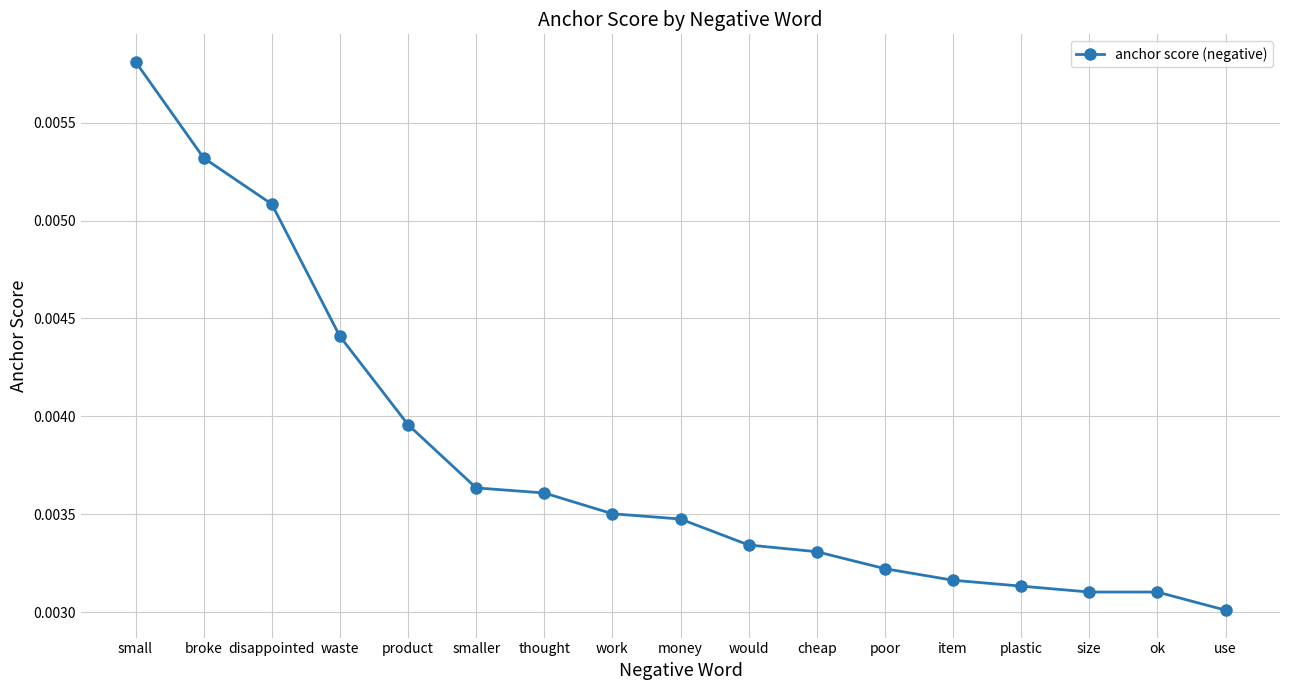

Does the chart display data point markers on the line(s)?

Yes